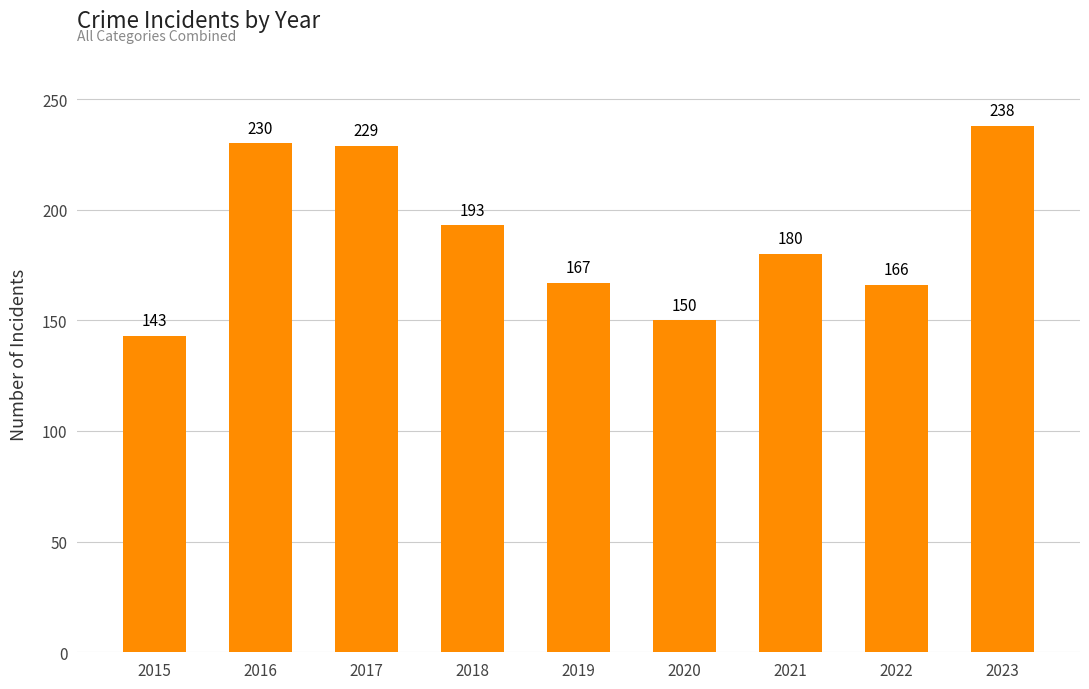

What is the difference between the second highest and minimum values?

87